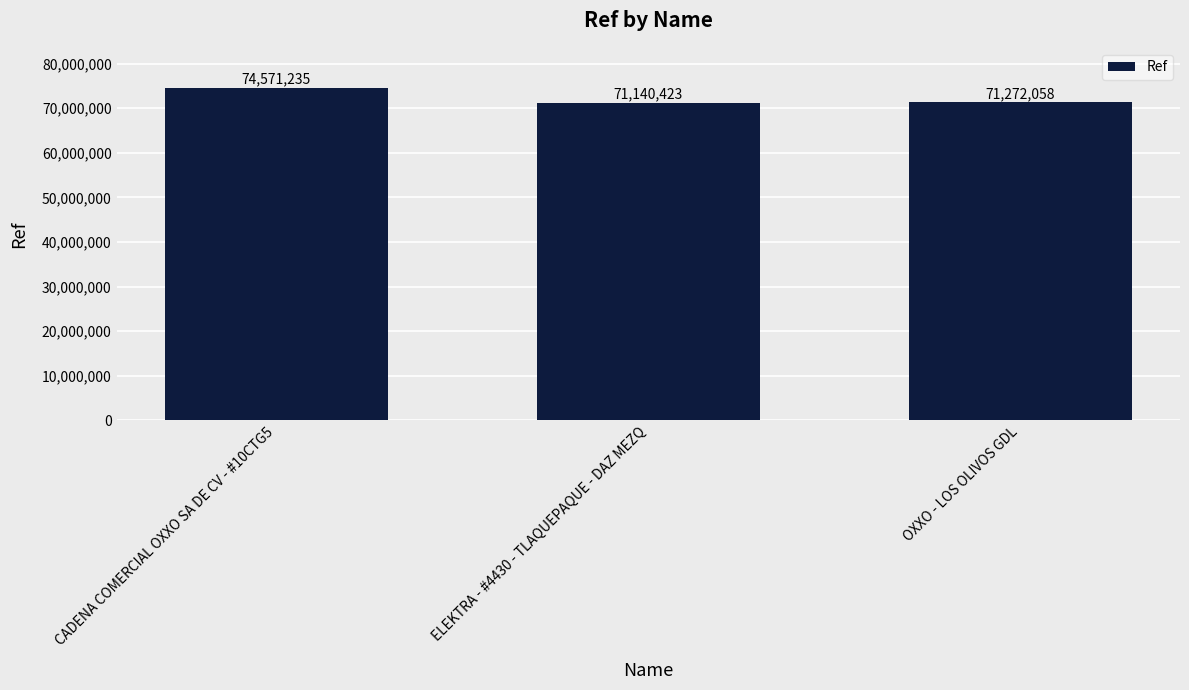

Which has a higher value, CADENA COMERCIAL OXXO SA DE CV - #10CTG5 or ELEKTRA - #4430 - TLAQUEPAQUE - DAZ MEZQ?

CADENA COMERCIAL OXXO SA DE CV - #10CTG5